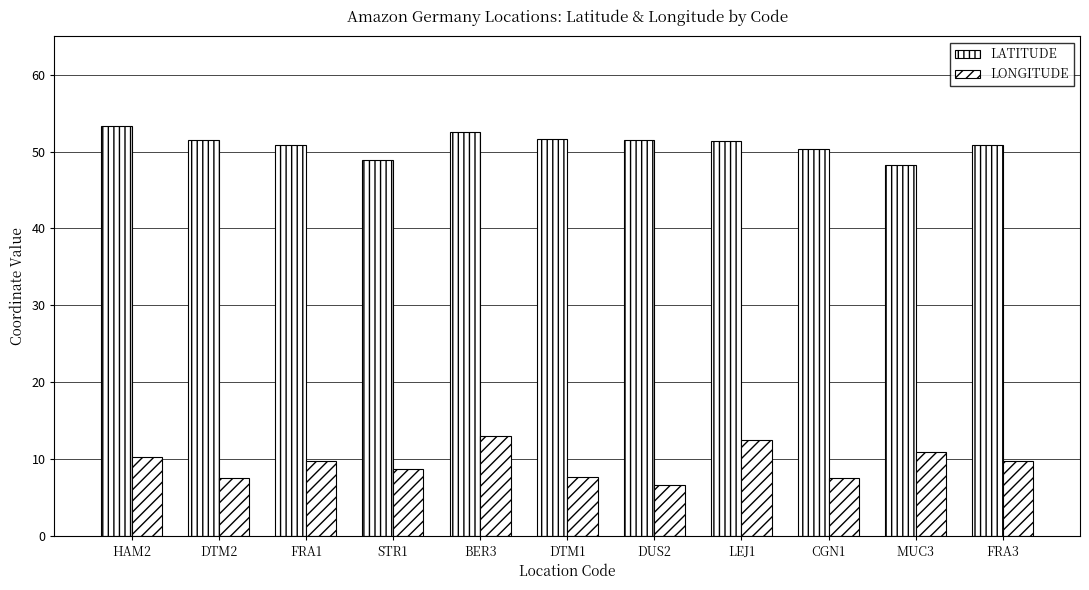

Is the value of LATITUDE at BER3 greater than the value of LONGITUDE at DTM1?

Yes